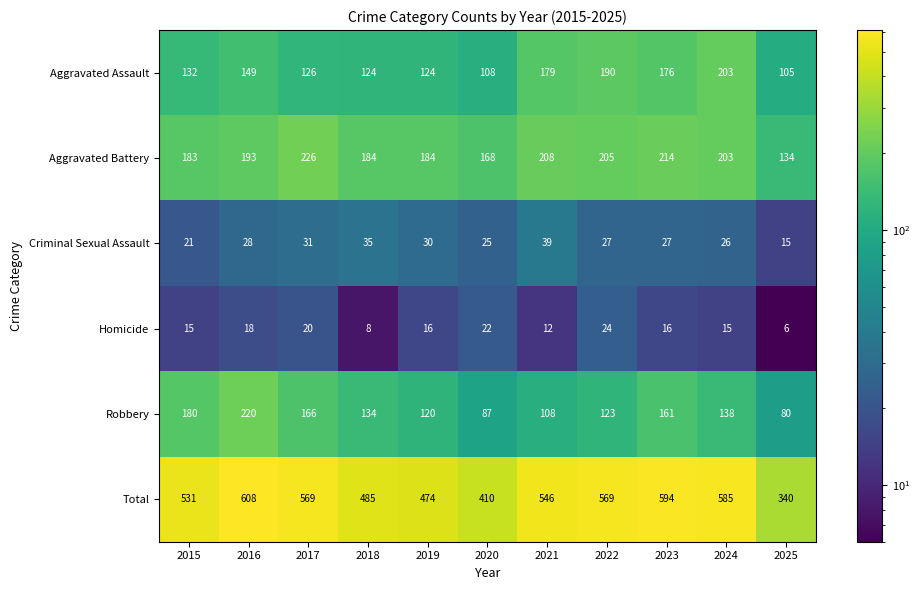

At which category does the chart reach its peak across all series?

2016